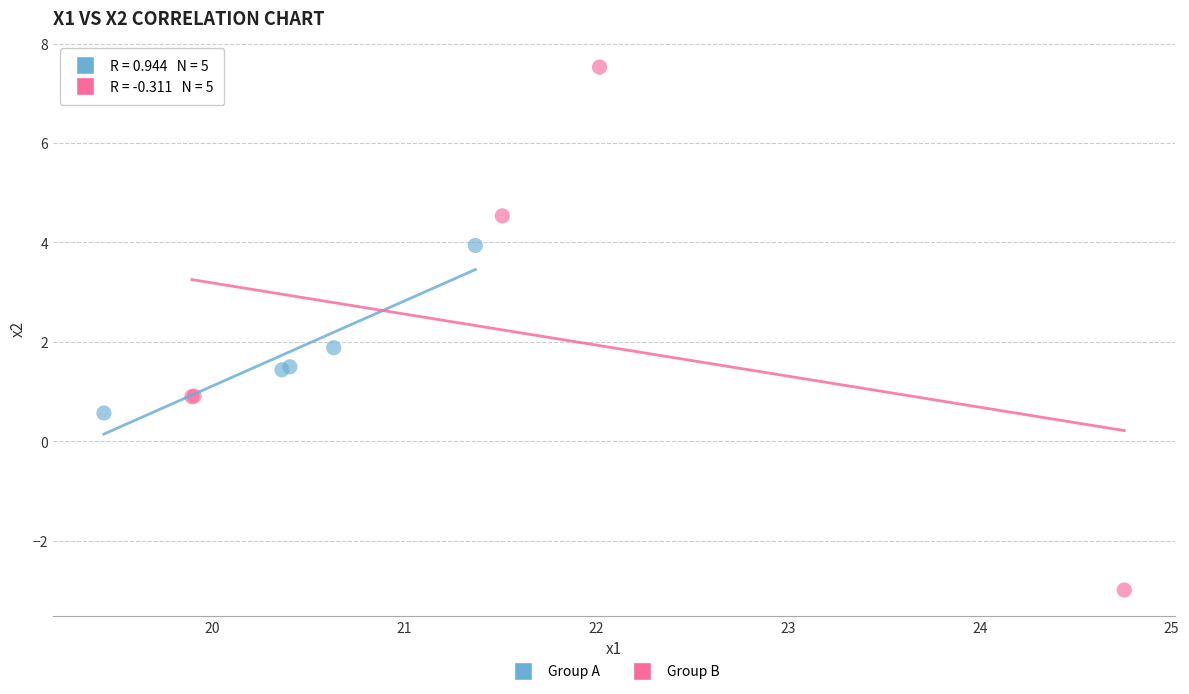

Which series has the largest Y range (max minus min)?

Group B